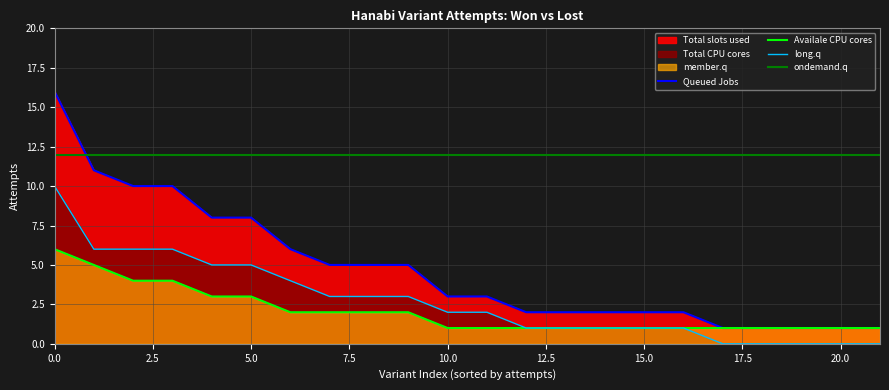

Reading right to left, extract all data points from this chart.

1	1	1	1	1	1	1	1	1	1	1	1	2	2	2	2	3	3	4	4	5	6